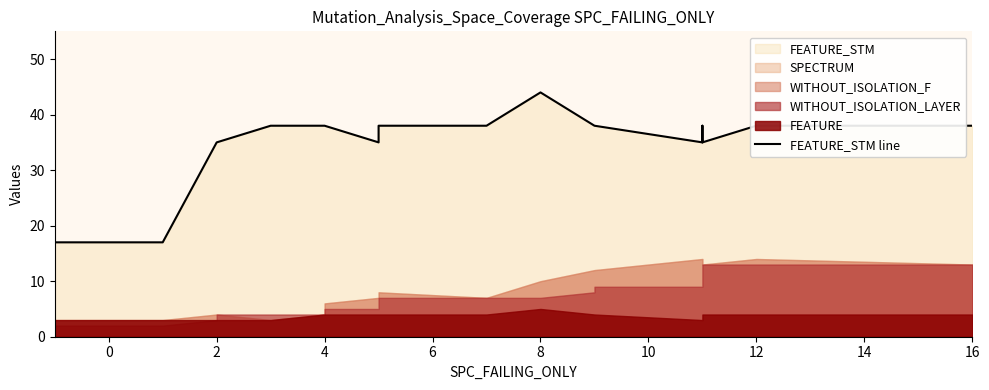

What is the maximum value shown in the chart?

44